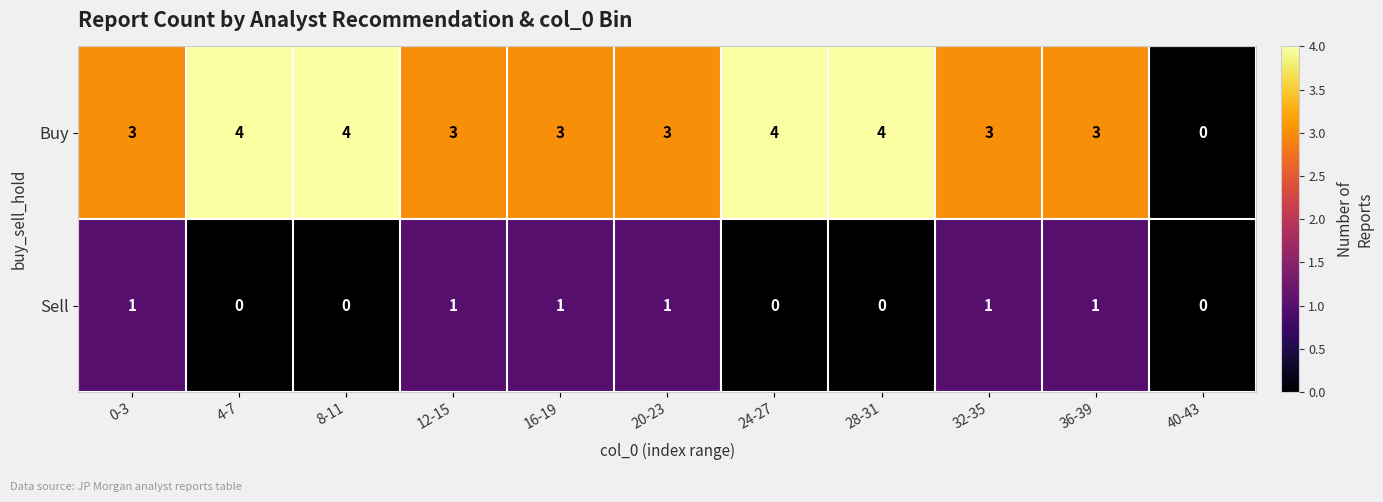

What is the greatest value displayed?

4